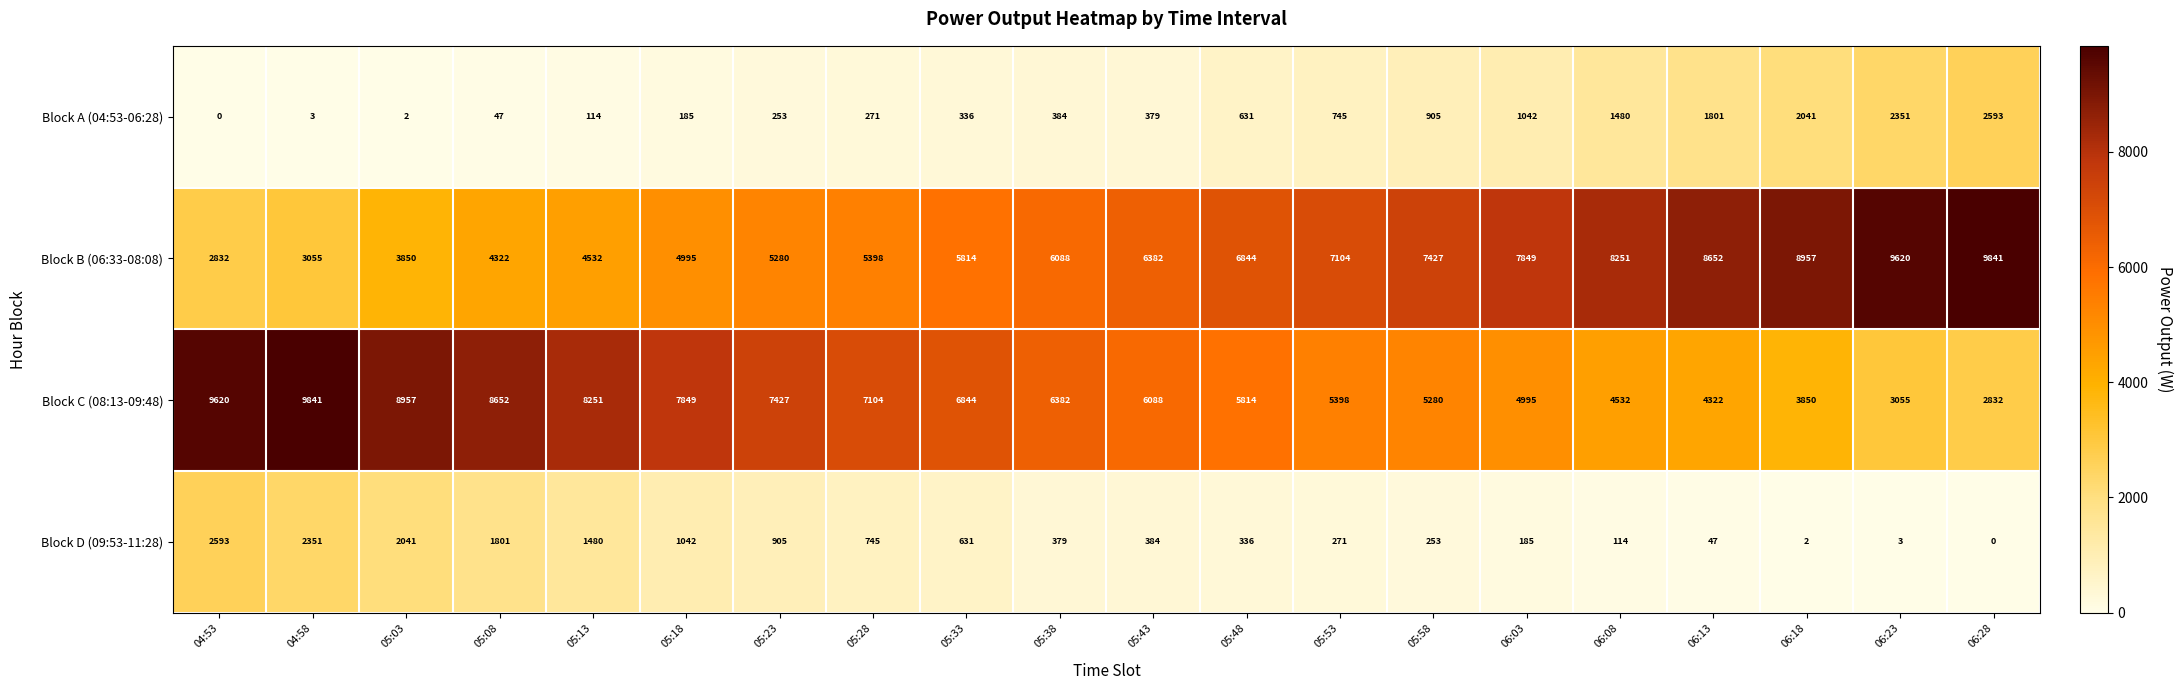

At 05:48, list the series in order from largest to smallest.

Block B (06:33-08:08), Block C (08:13-09:48), Block A (04:53-06:28), Block D (09:53-11:28)